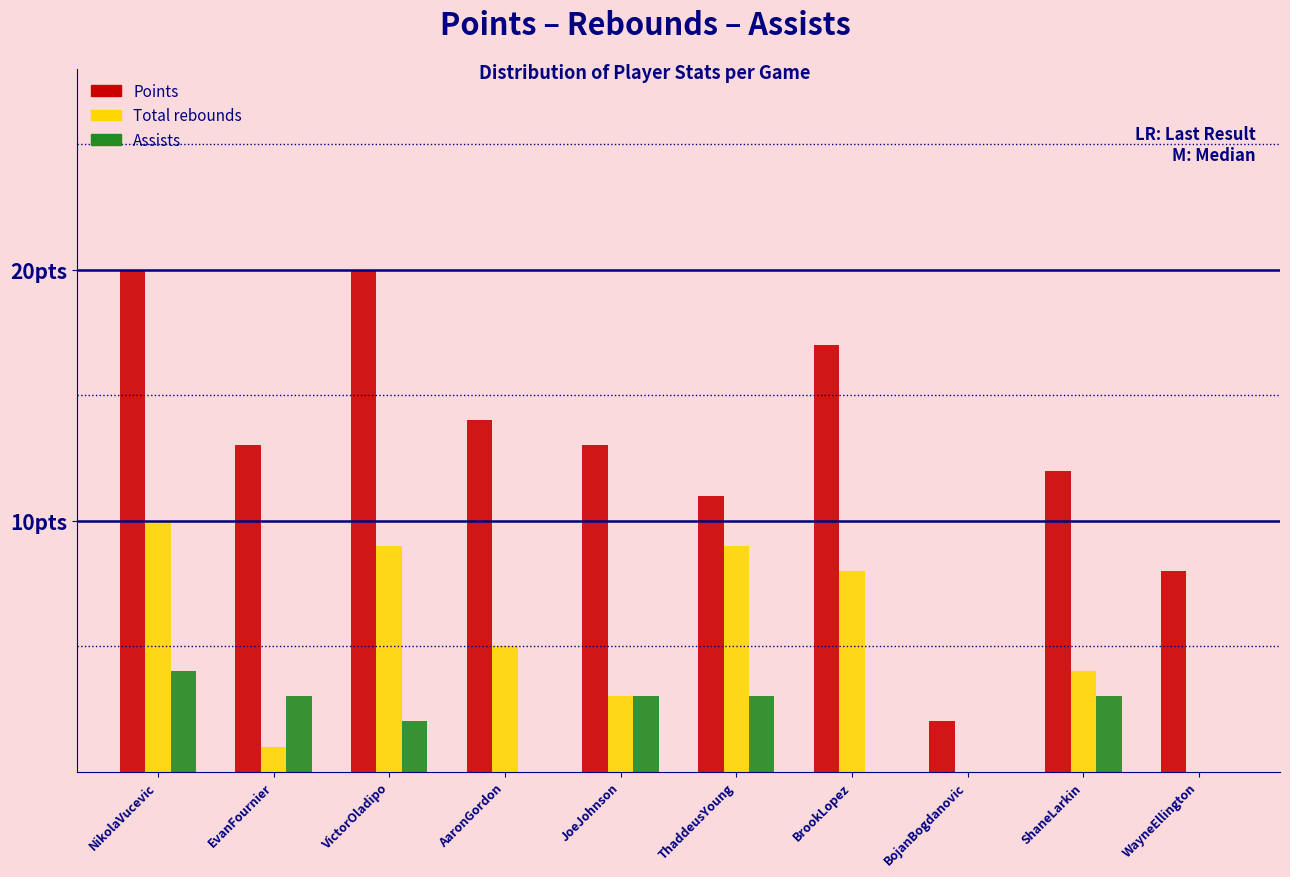

What are all the series names shown in the legend?

Points, Total rebounds, Assists